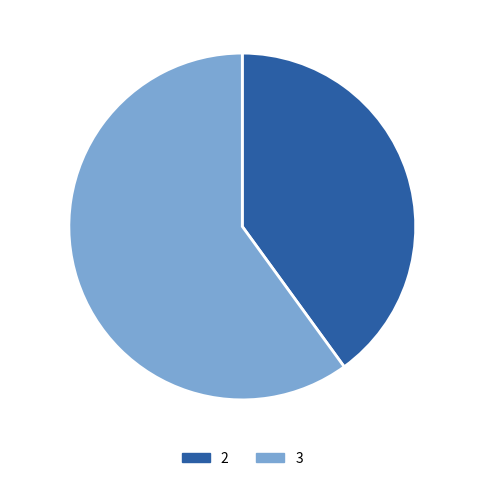

Count the number of slices in the pie.

2